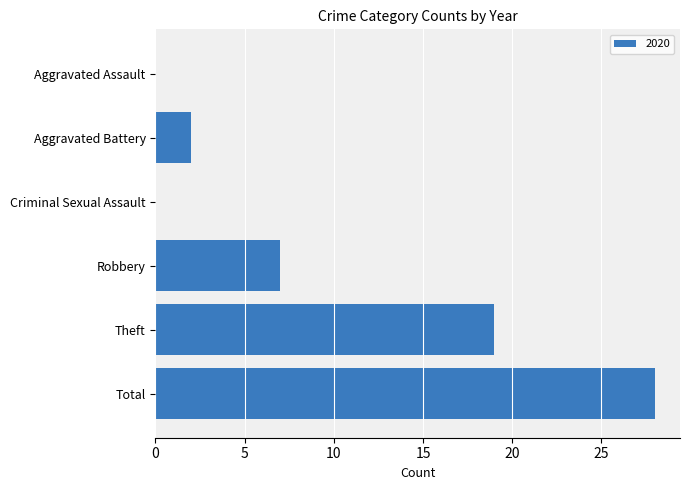

The chart shows a value of 28 at Total. True or false?

True